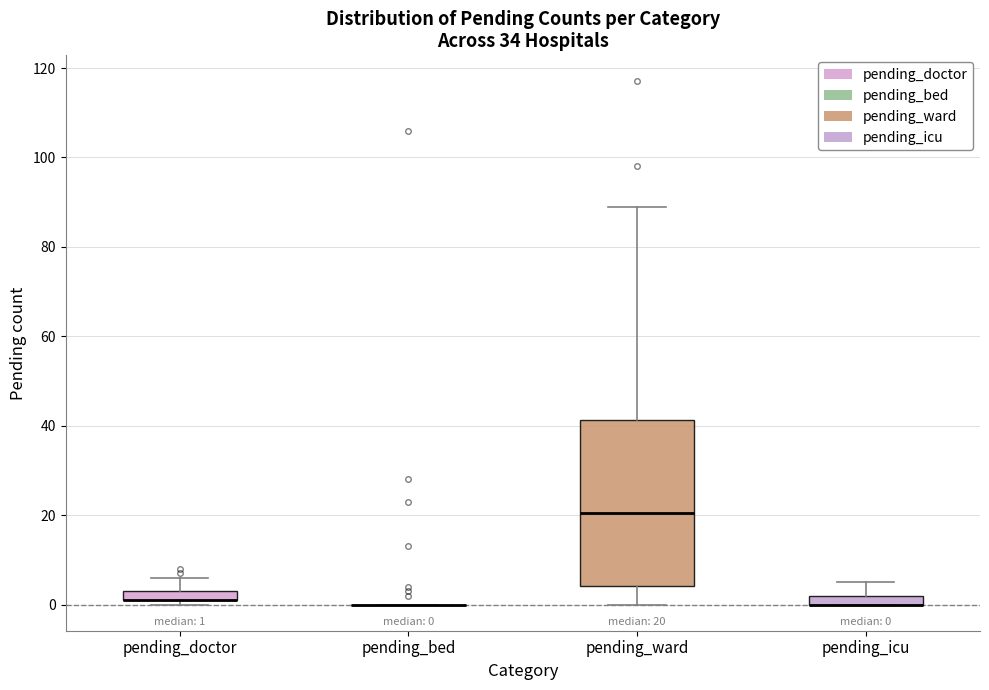

Which box is the tallest, from its lower edge to its upper edge?

pending_ward